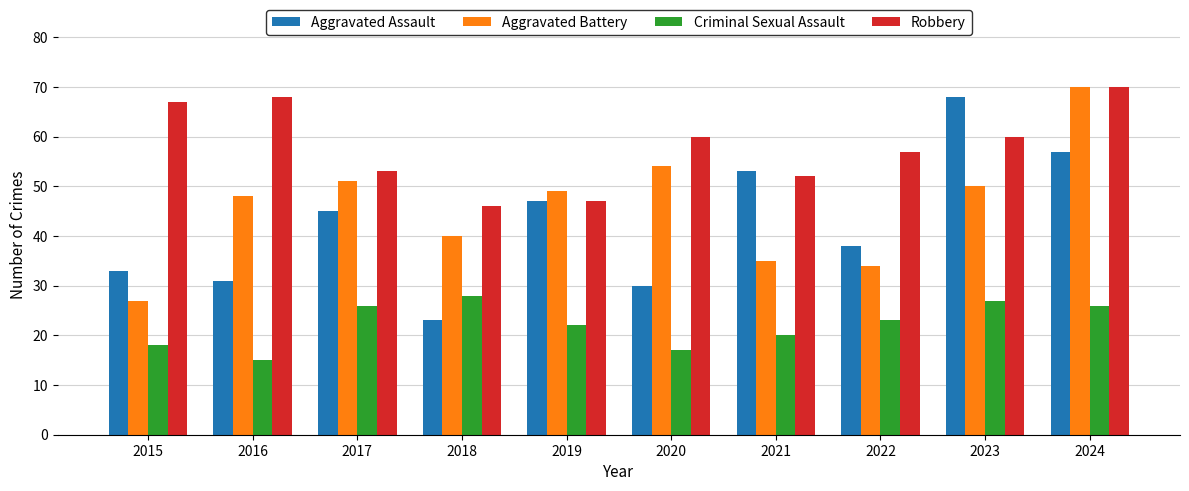

Which series has the largest total across all categories?

Robbery